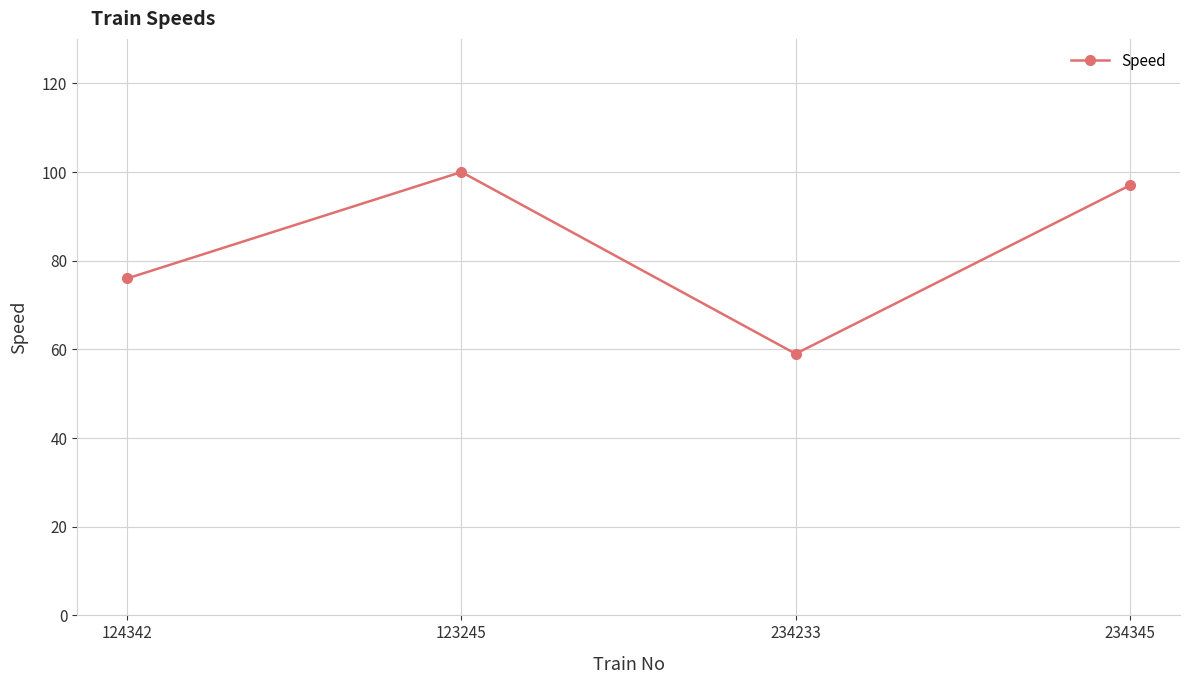

Between 234233 and 124342, which is larger?

124342